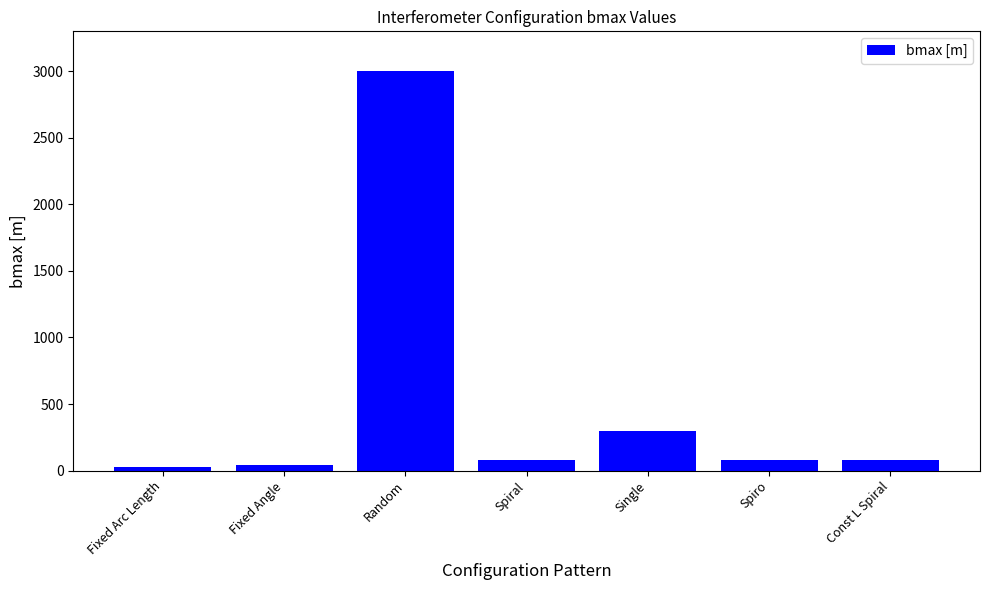

What is the difference between the second highest and minimum values?

270.0